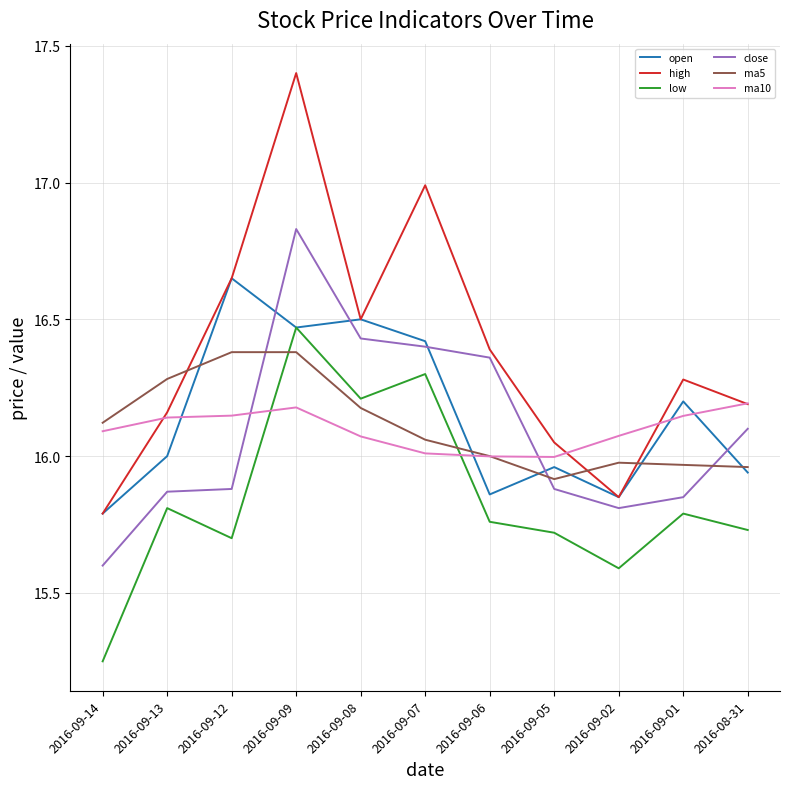

True or false: close has more than 2 interior local peaks.

False